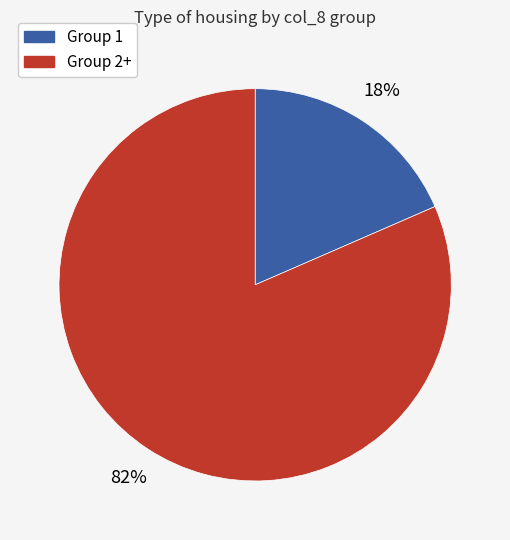

To the nearest percent, what is the average slice percentage?

50%